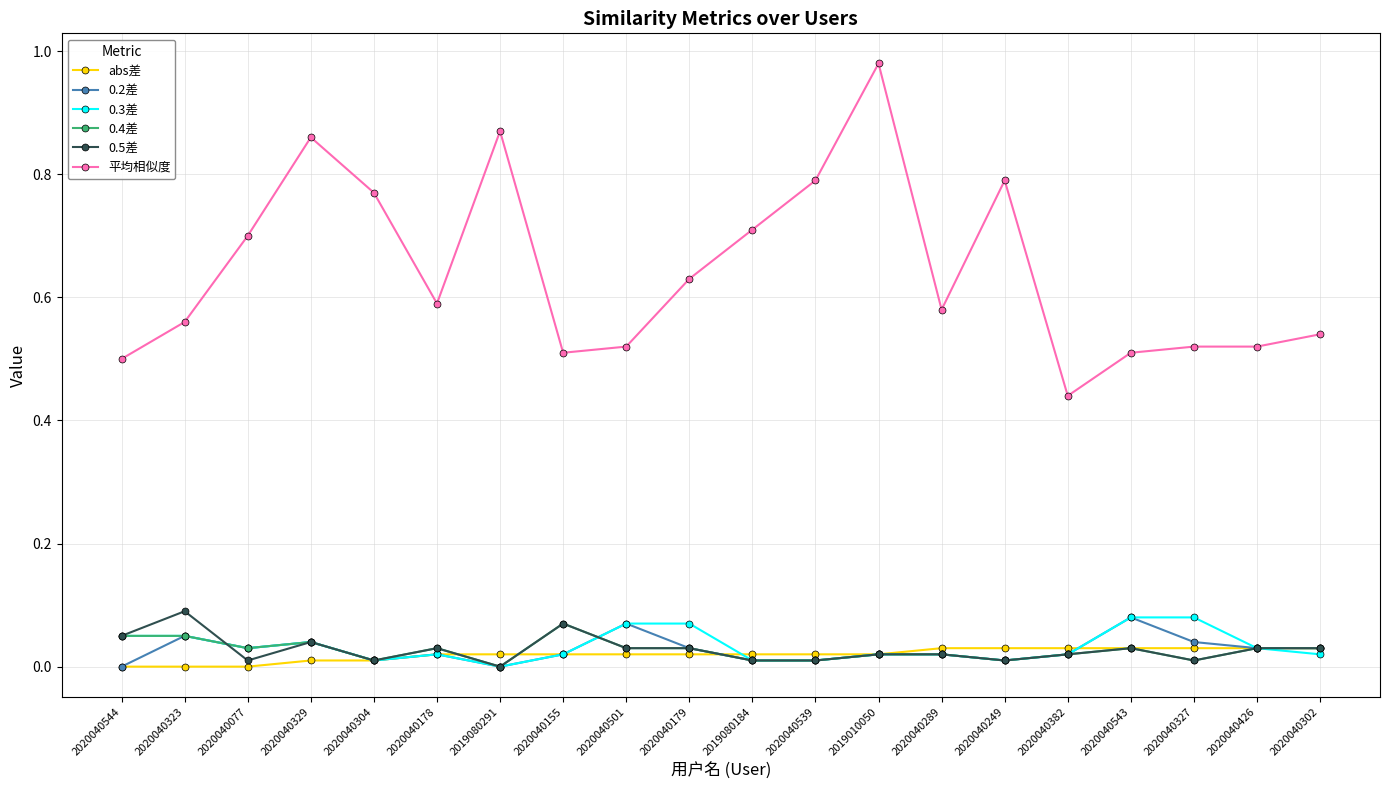

What is the label of the 3rd point from the right?

2020040327